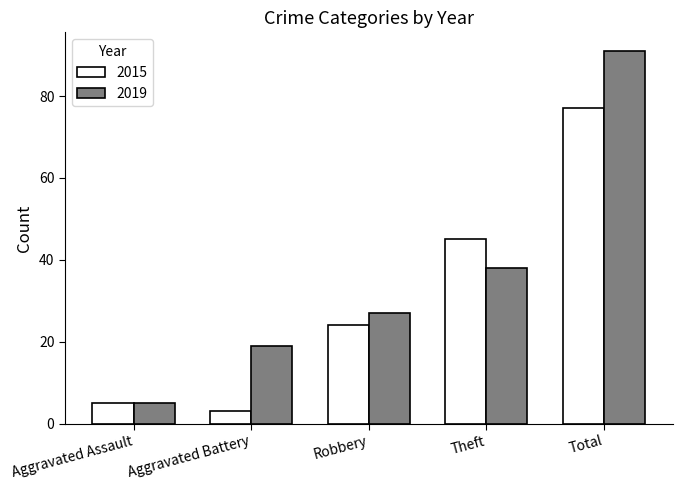

What is the sum of all 2019 values?

180